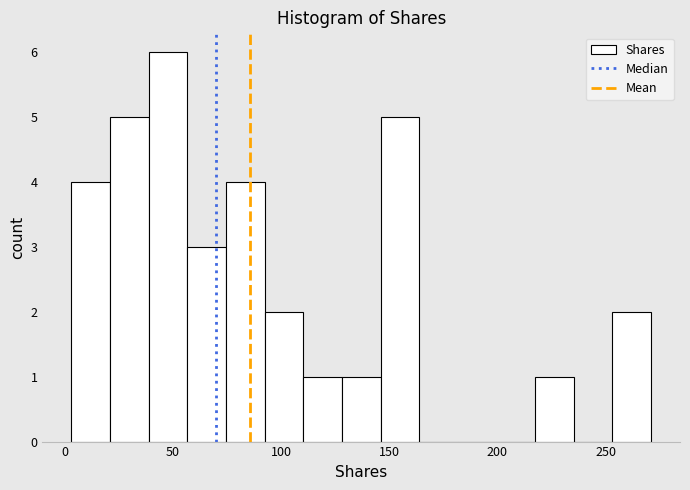

Read against the x-axis, roughly where is the centre of the tallest bar?

50